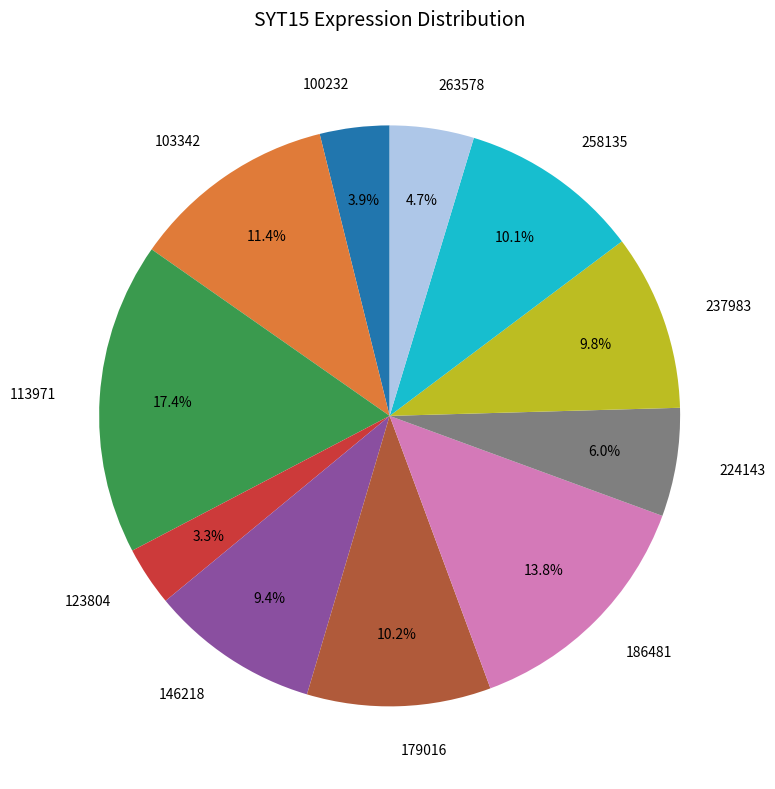

To the nearest percent, what is the average slice percentage?

9%